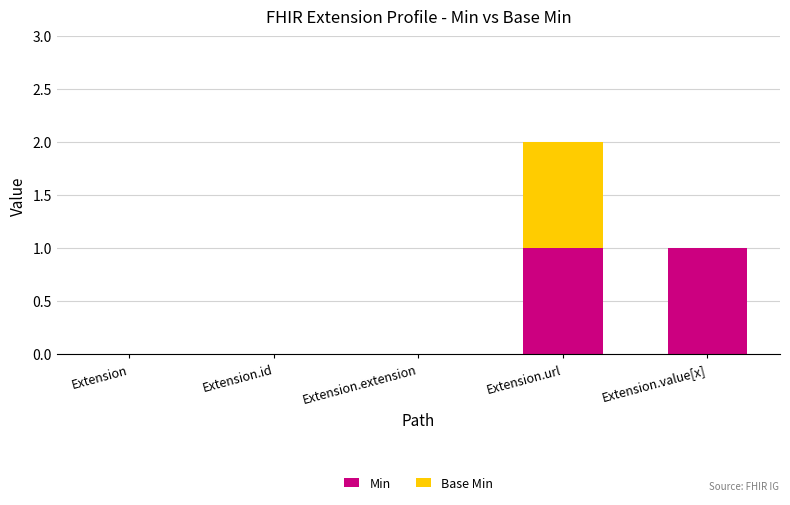

Count the number of data series in this chart.

2